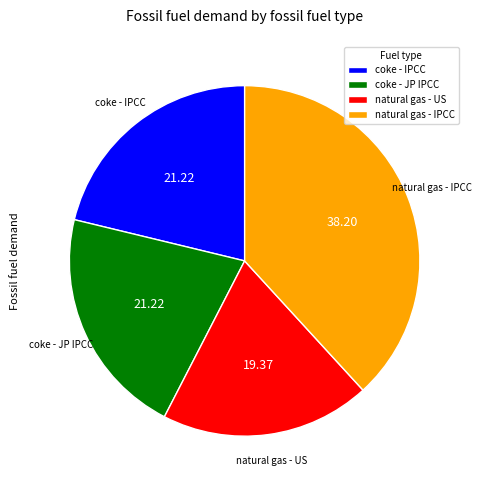

Which slice is the largest?

natural gas - IPCC